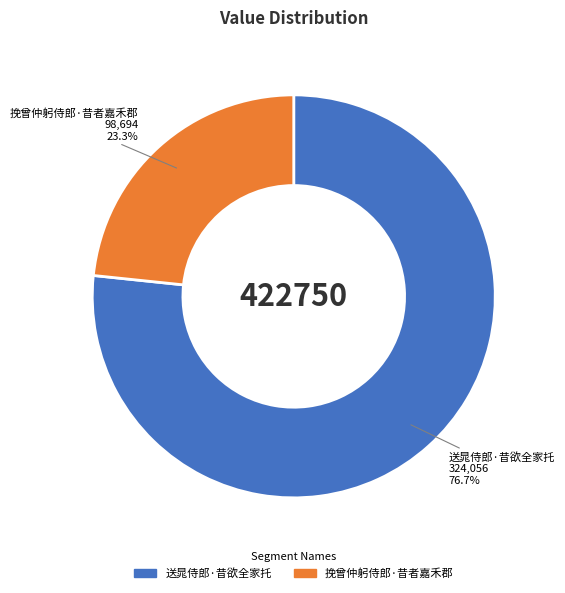

To the nearest percent, what is the difference between the 送晁侍郎·昔欲全家托 and 挽曾仲躬侍郎·昔者嘉禾郡 slice percentages?

53%